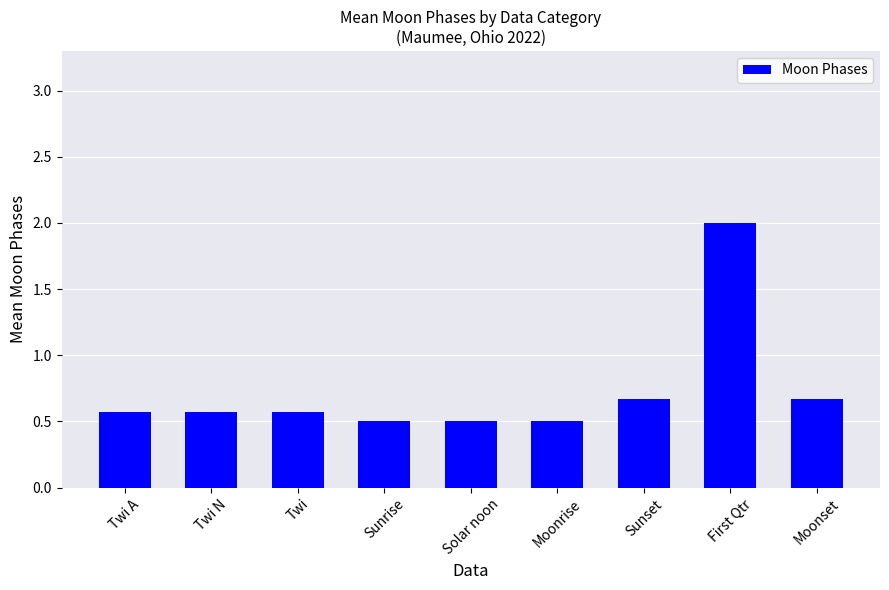

What is the smallest value displayed?

0.5